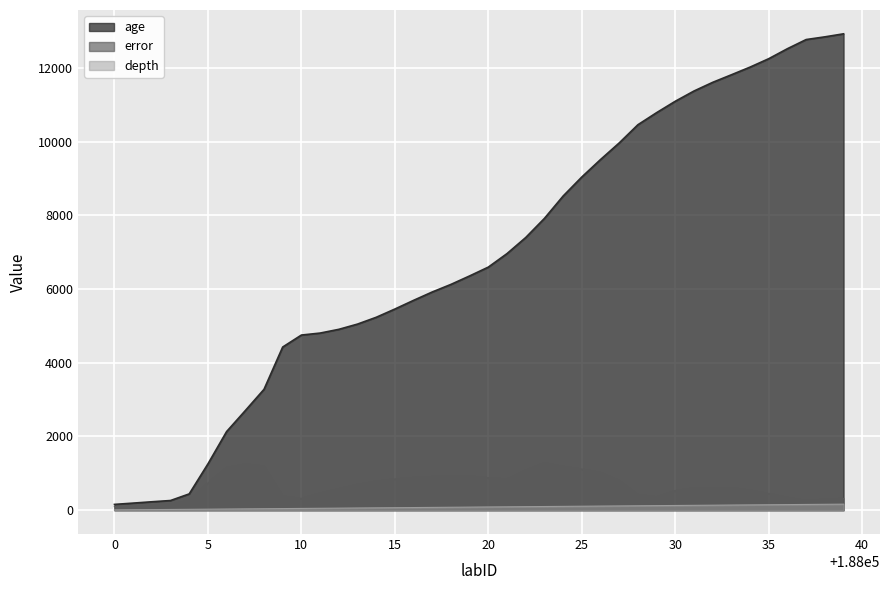

The error series shows 417.9 at 188024. True or false?

False